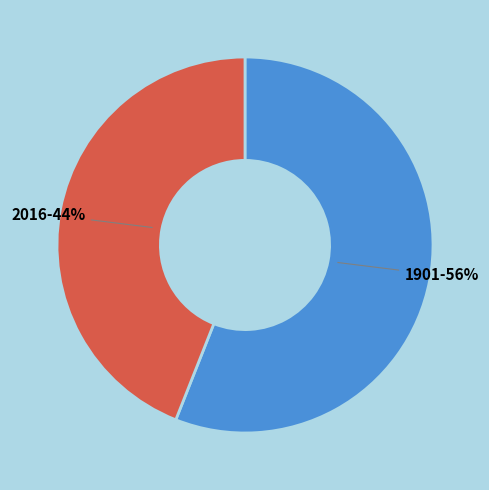

Is the sum of 1901 and 2016 greater than half?

Yes